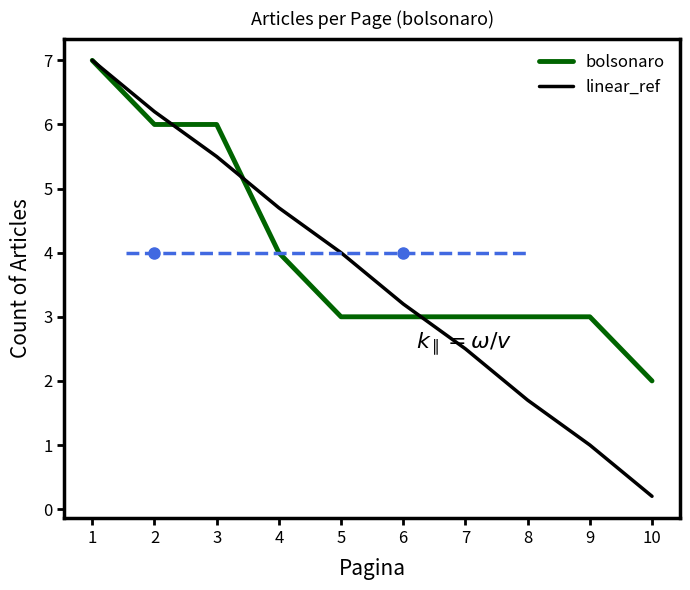

What is the minimum value for linear_ref?

0.2